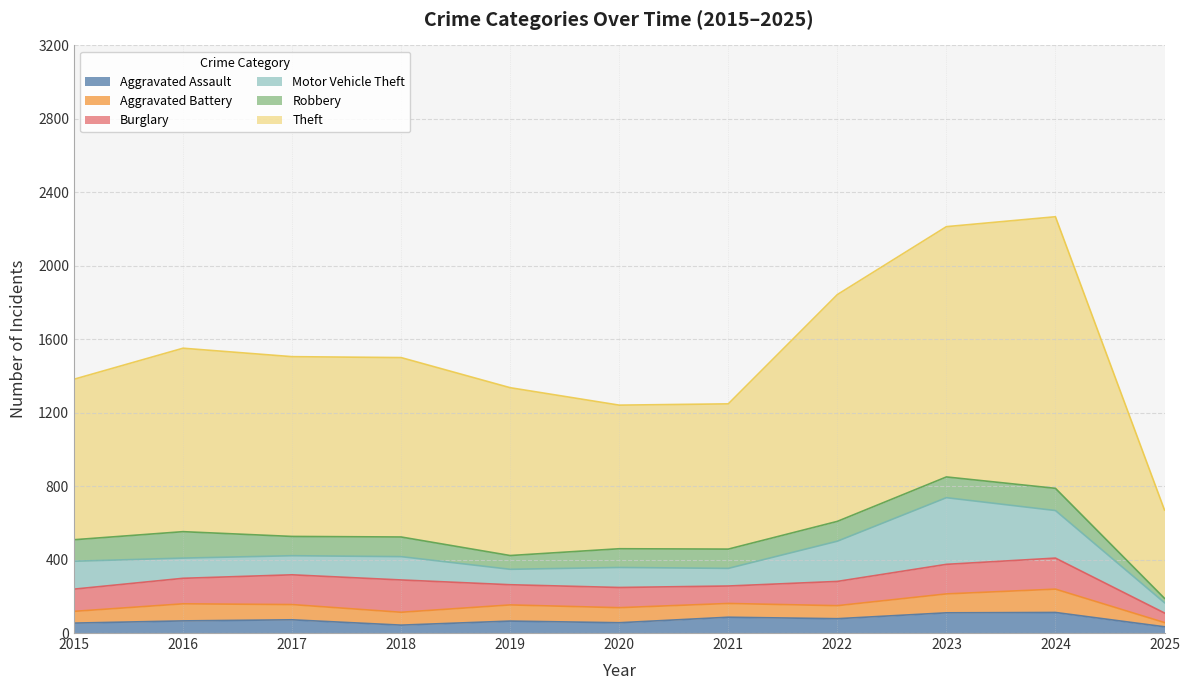

What is the value of the Theft point at the 4th from the left?

977